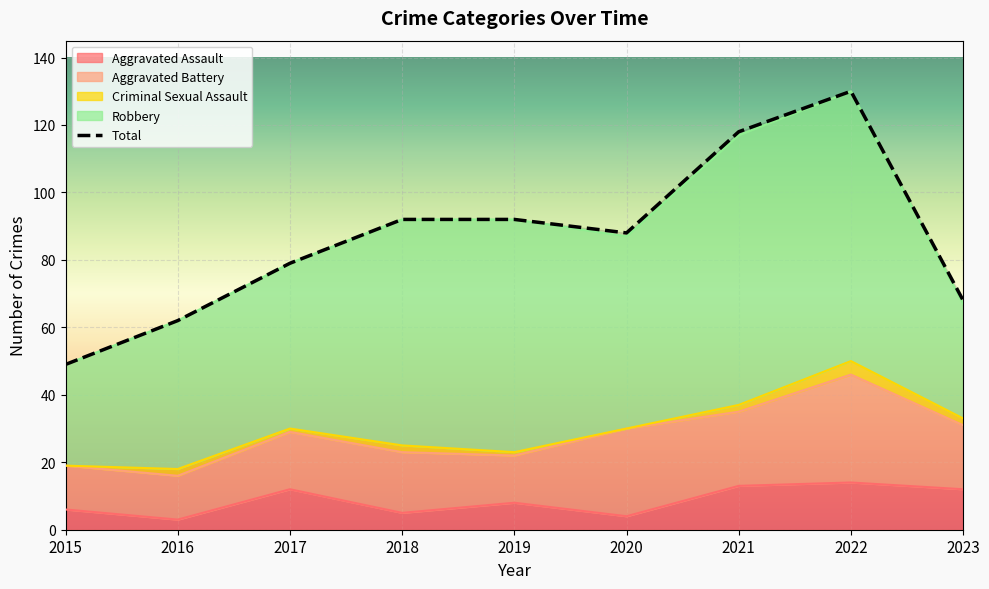

True or false: Aggravated Assault and Total cross at least once.

False